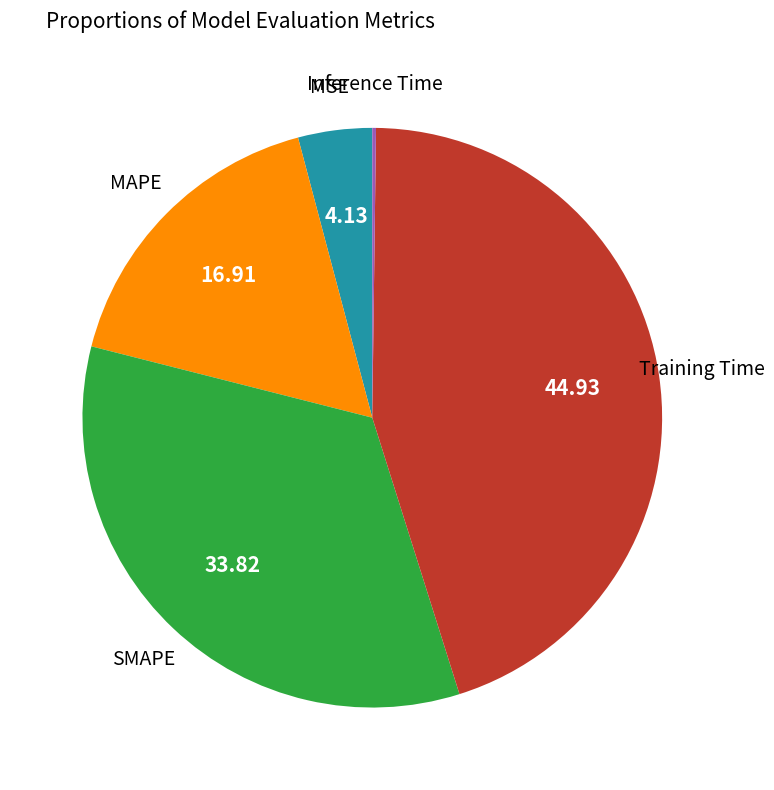

Is there any slice that represents more than half of the pie?

No